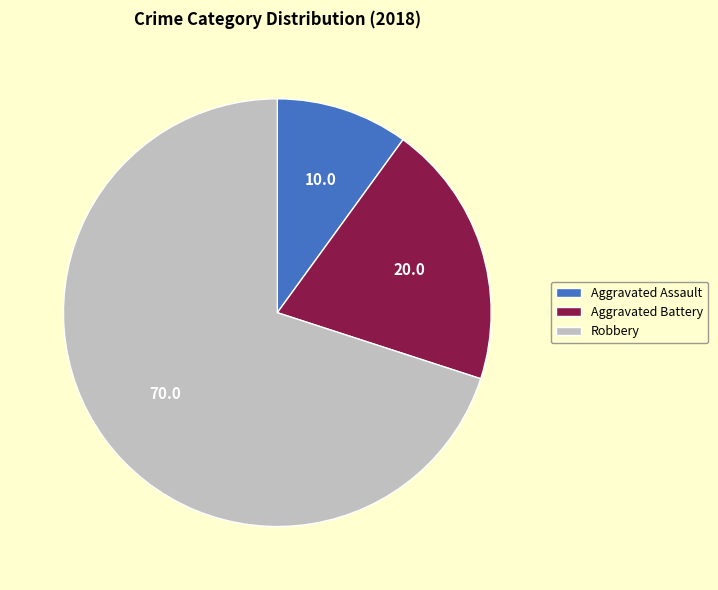

The Robbery slice represents 57% of the pie. True or false?

False